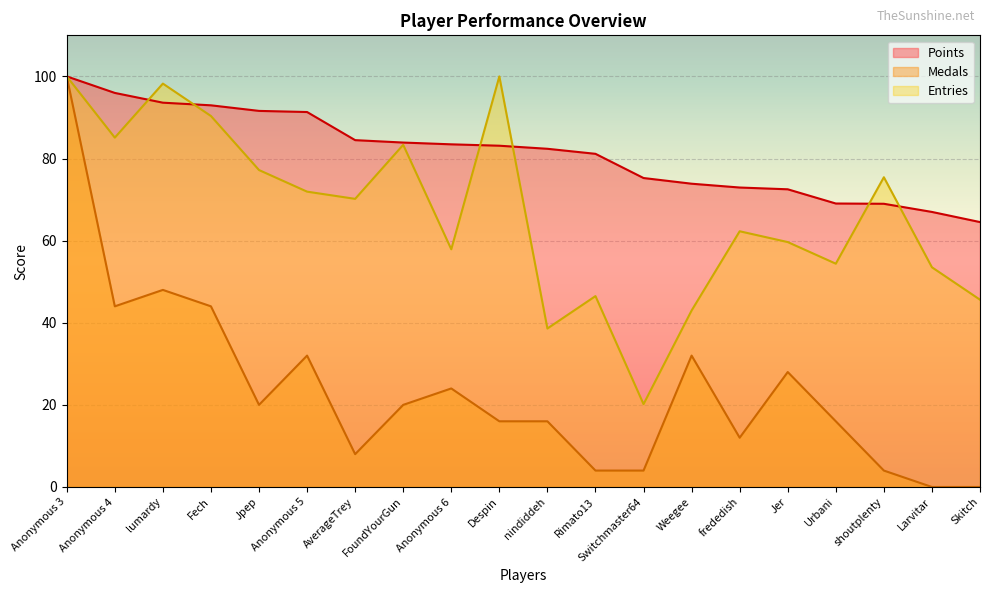

Which has a higher value, shoutplenty or Anonymous 6?

Anonymous 6